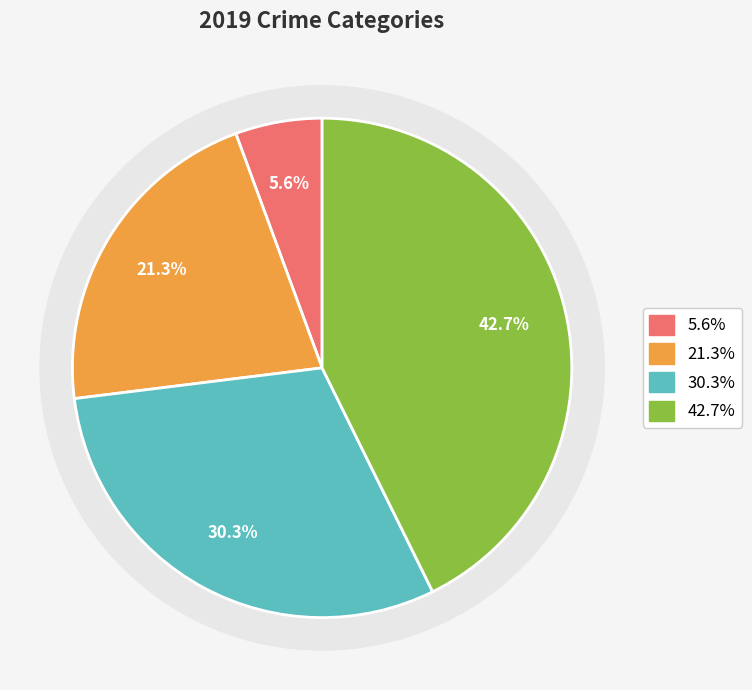

To the nearest percent, what is the combined percentage of Aggravated Assault and Aggravated Battery?

27%